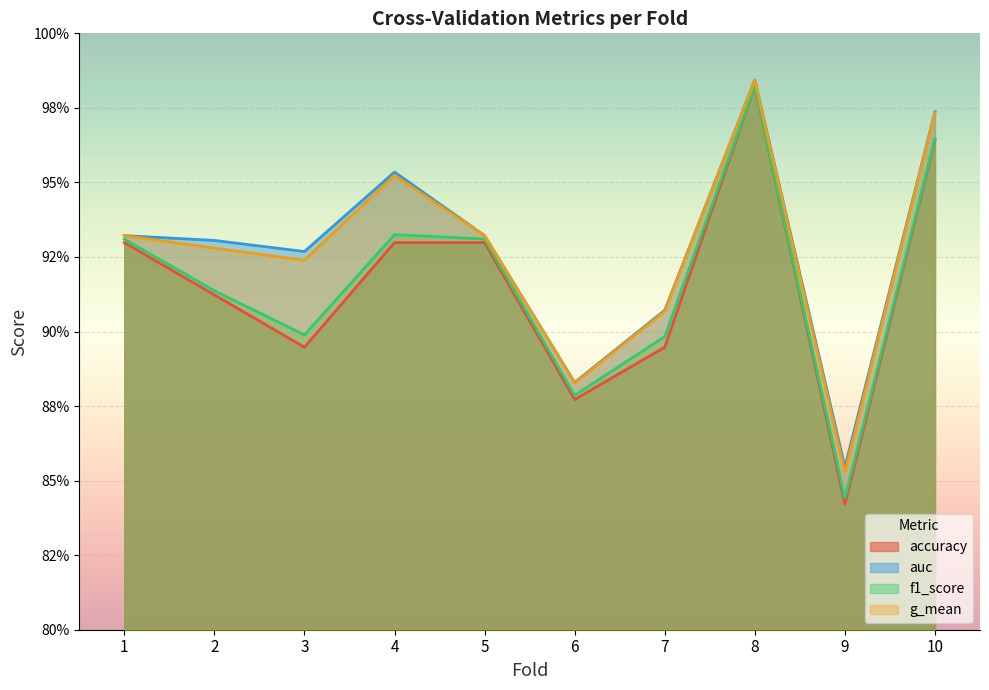

Rank the series by their maximum value, from lowest to highest.

accuracy, f1_score, g_mean, auc